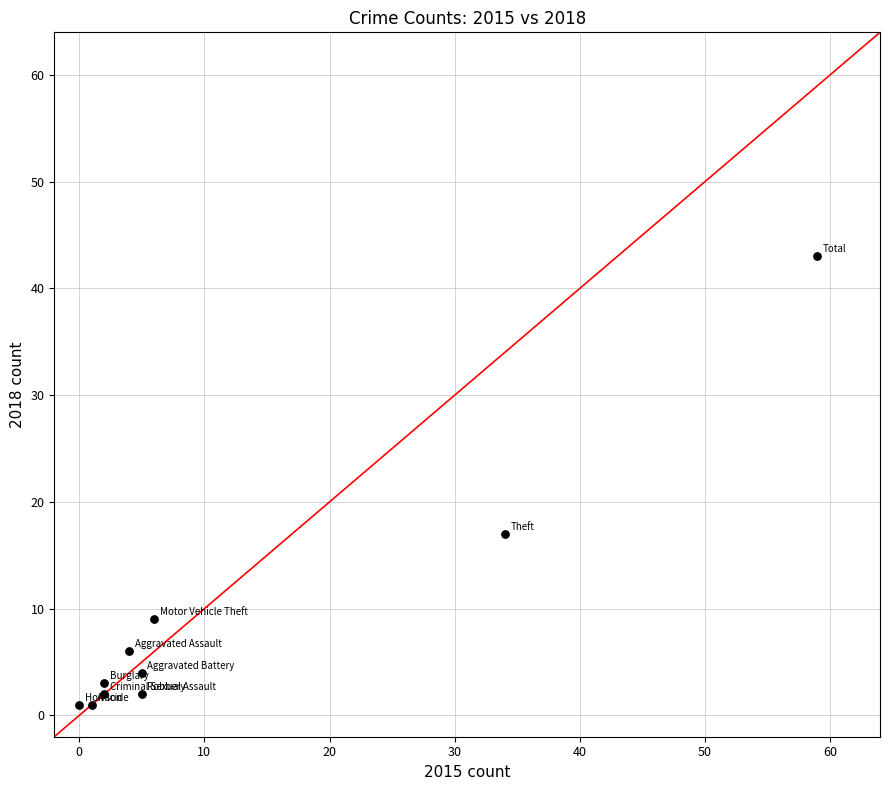

What is the range of Y values (max minus min)?

42